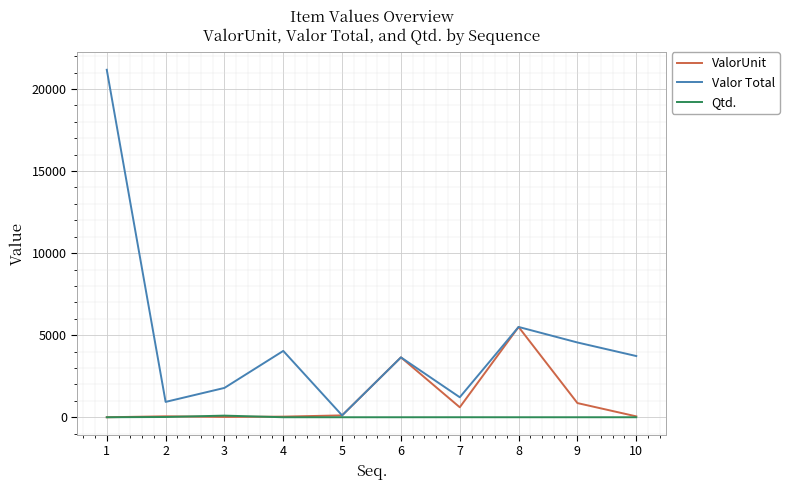

What is the difference between the maximum and minimum values in the Valor Total series?

21055.6